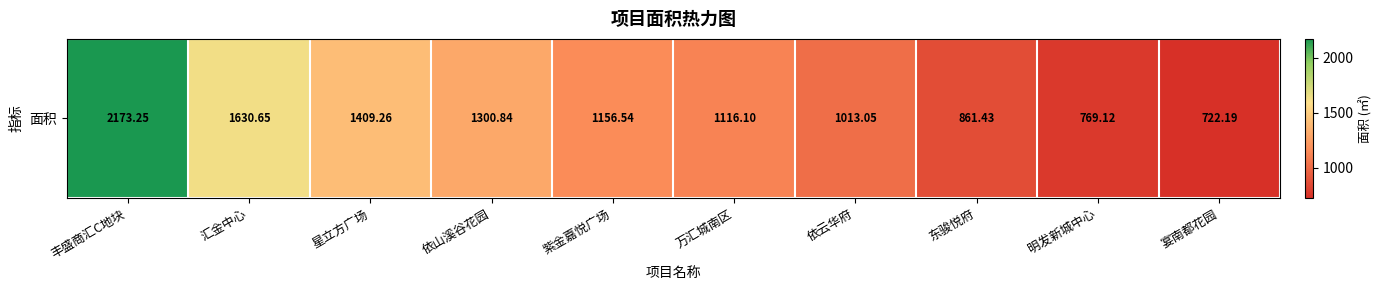

The value at 明发新城中心 is 434.2. True or false?

False